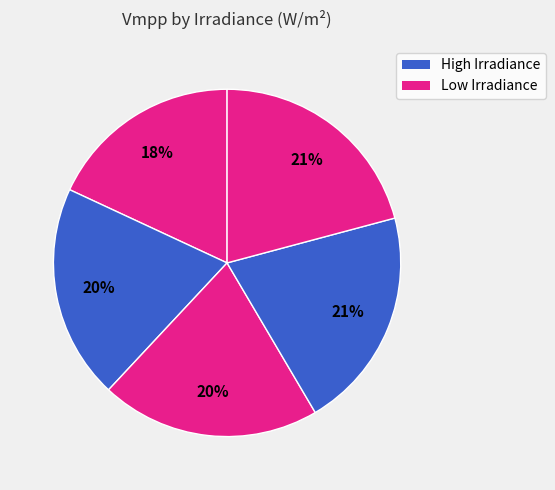

Is there a majority slice in this chart?

No